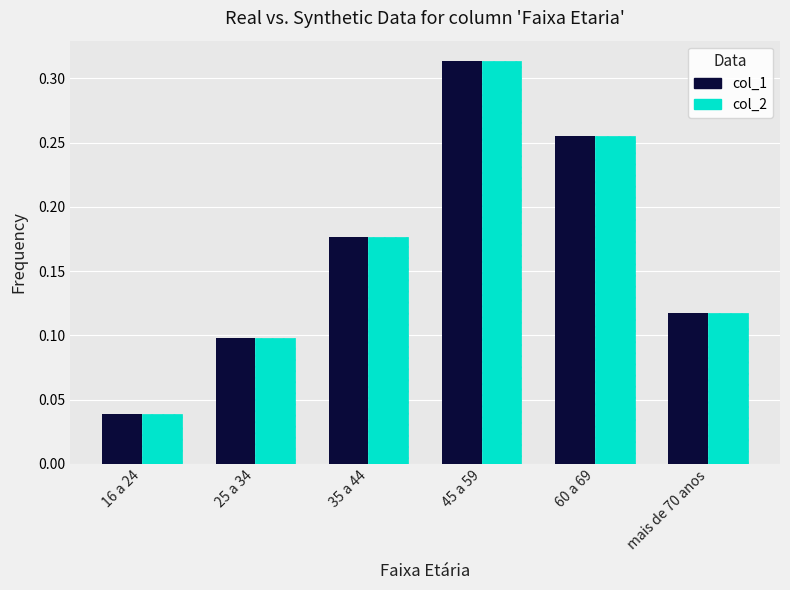

What are all the series names shown in the legend?

col_1, col_2